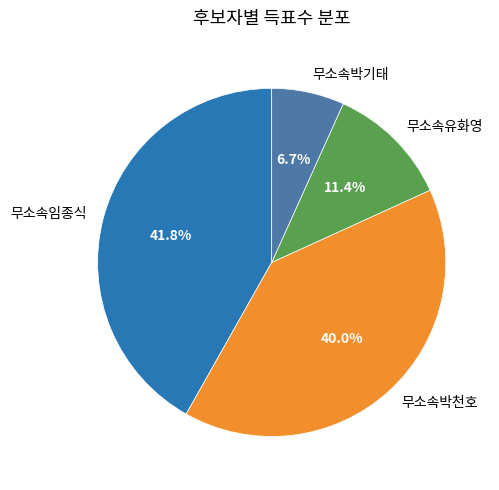

What portion of the pie excludes 무소속임종식?

58.2%